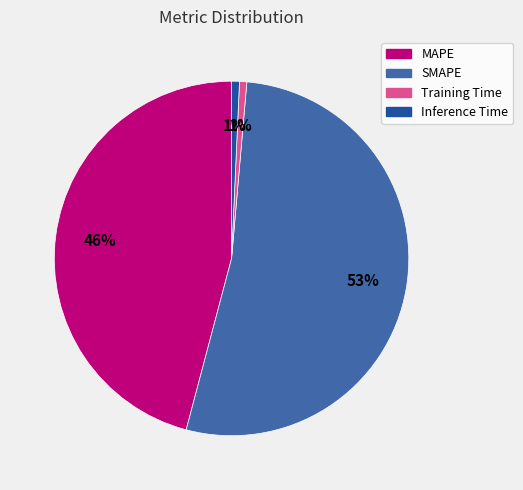

Which category has the biggest portion of the pie?

SMAPE